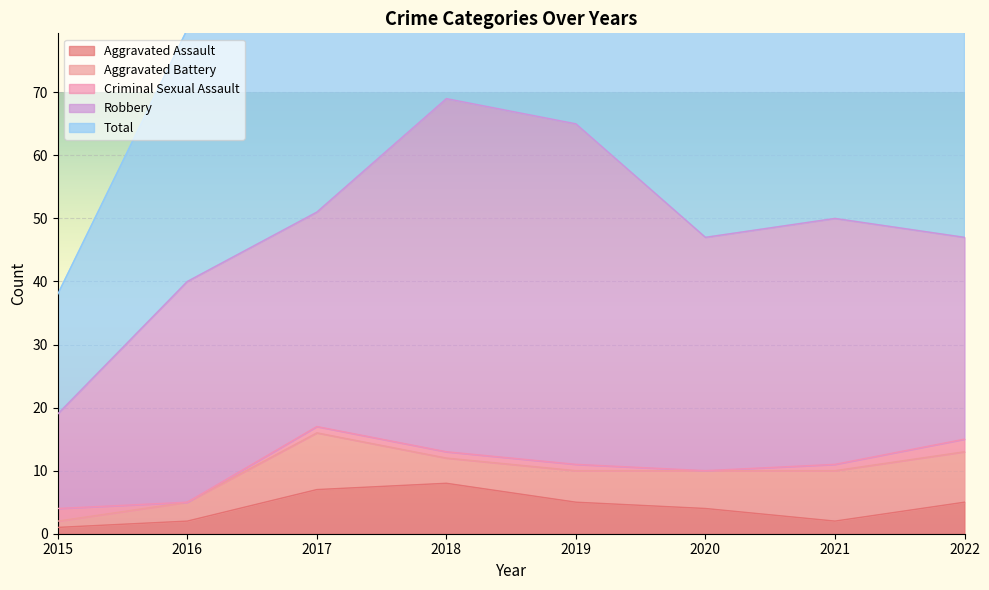

Which series has the largest total across all categories?

Total